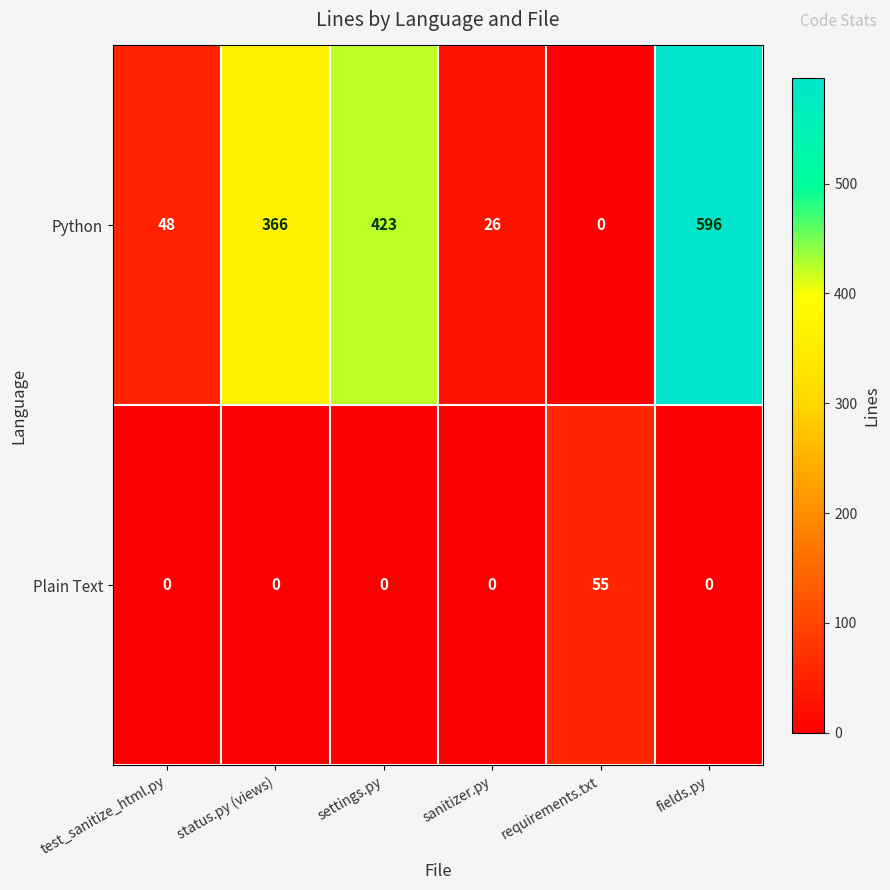

Between settings.py and sanitizer.py, which series saw the biggest shift?

Python